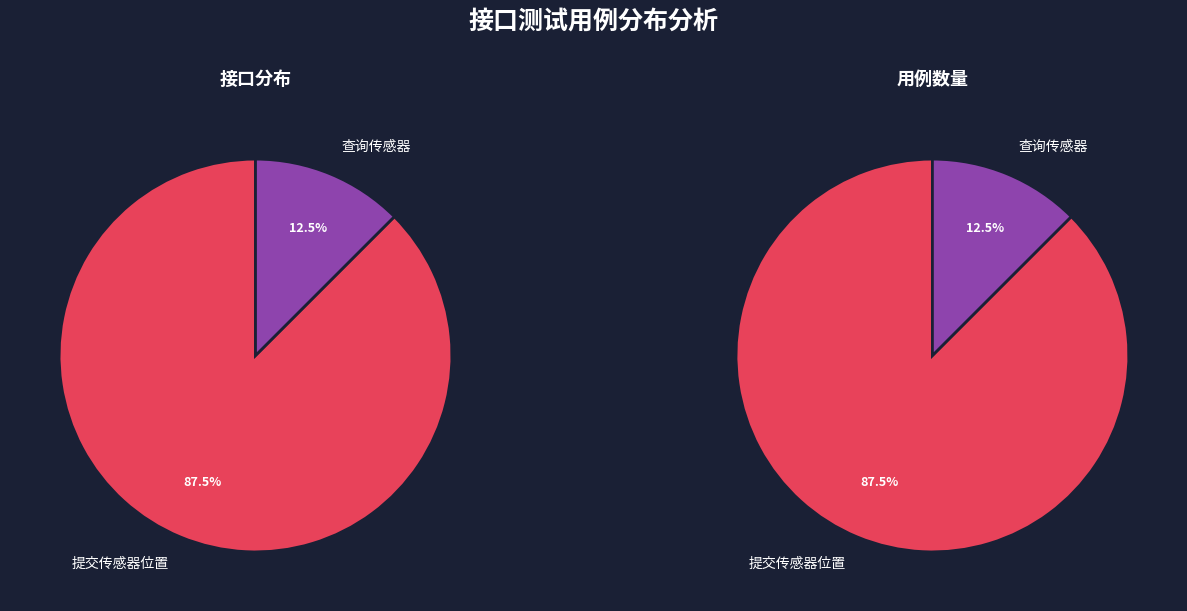

Is it true that 提交传感器位置 is 88% of the pie?

True